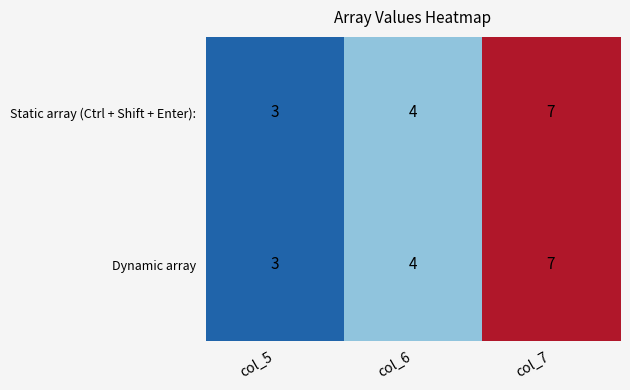

At which category is the sum across all series the highest?

col_7